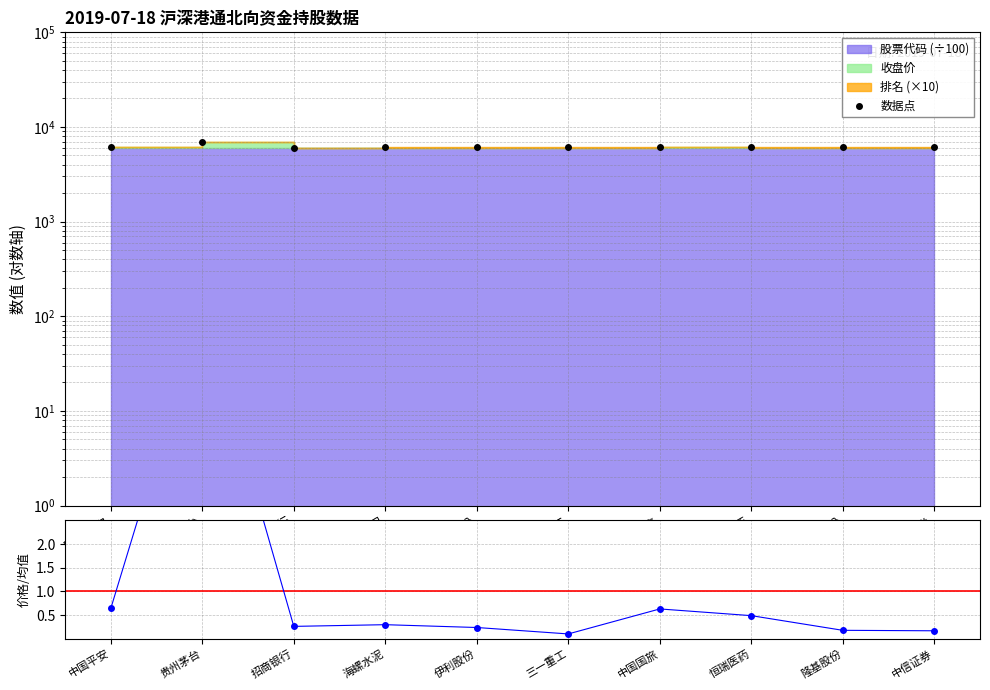

How many categories are shown in the chart?

10